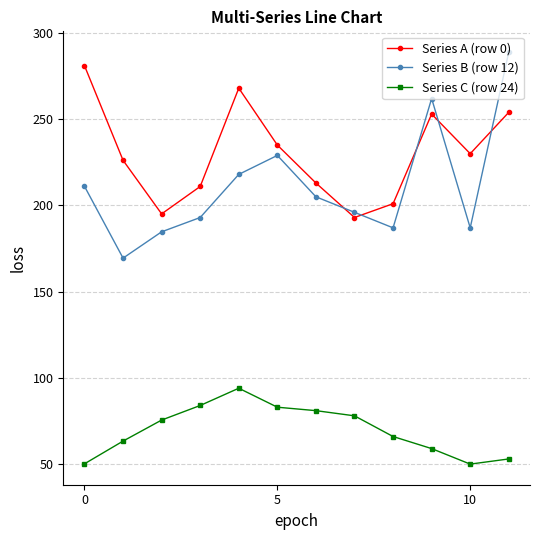

What is the minimum value shown in the chart?

50.0